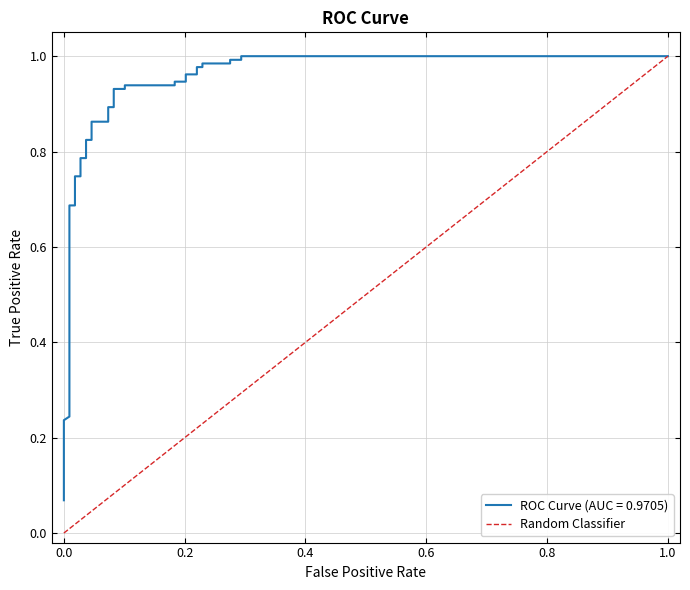

Reading left to right, what are all the values shown in this chart?

0.0	0.0	0.0	0.0	0.0	0.0	0.1	0.1	0.1	0.2	0.2	0.2	0.2	0.3	0.3	1.0